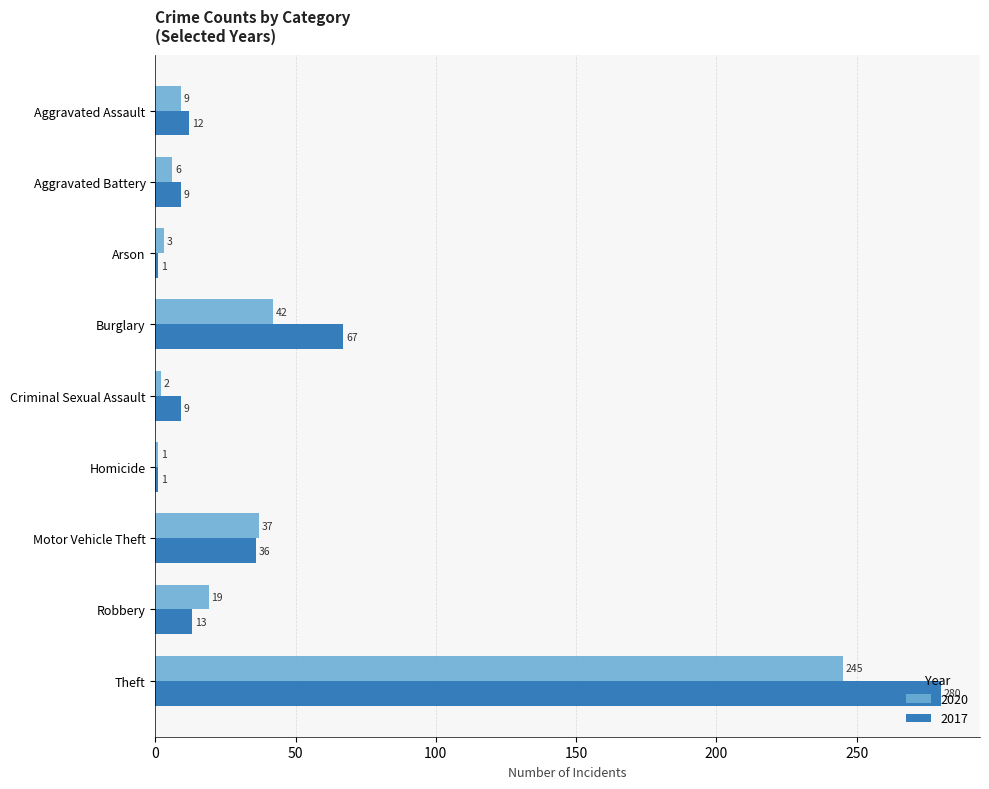

Is it true that 2017 equals 9 at Aggravated Battery?

True